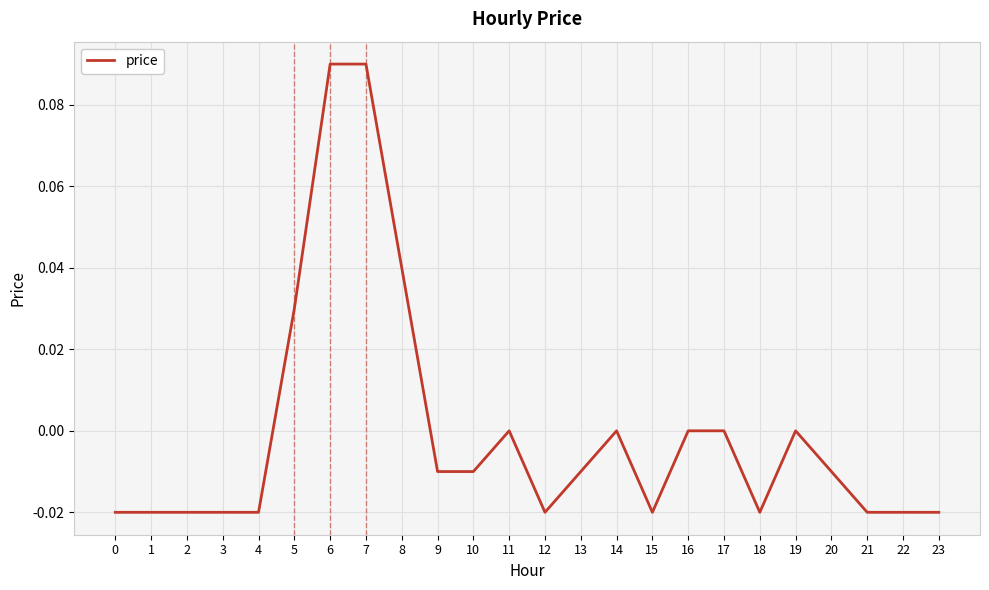

Between 16 and 8, which is larger?

8